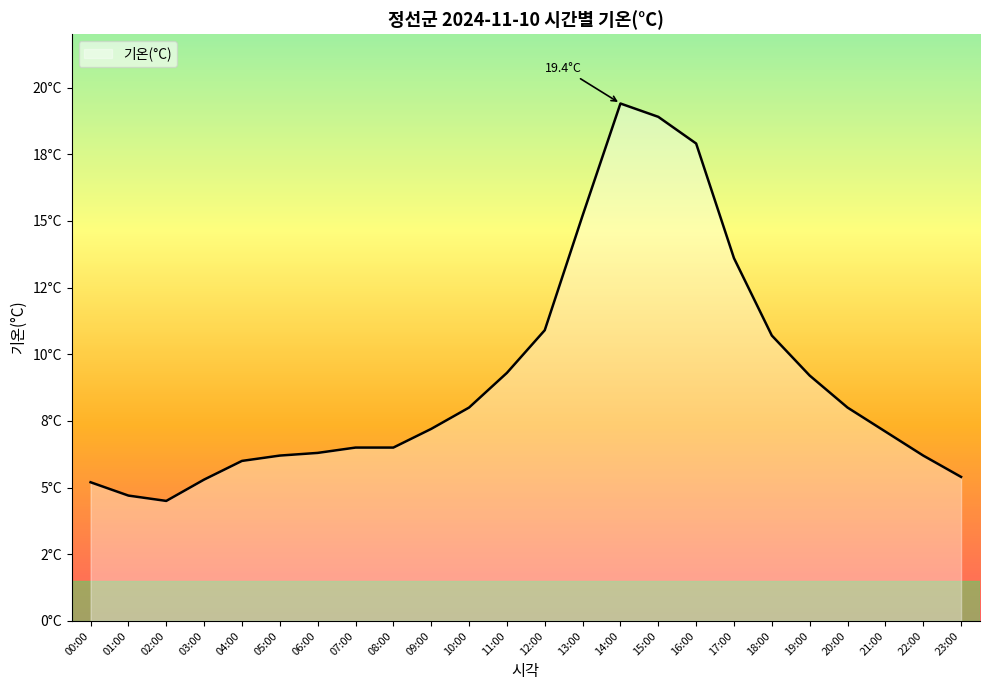

At which category does the chart reach its minimum across all series?

02:00